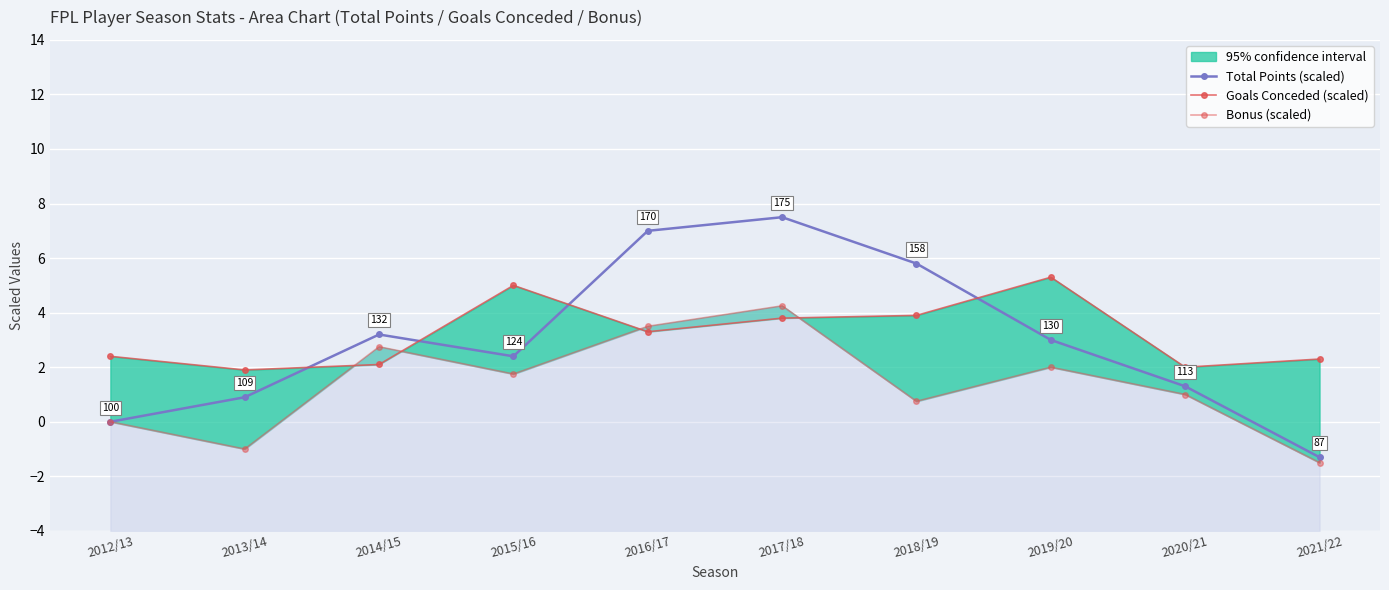

True or false: Bonus (scaled) and Goals Conceded (scaled) intersect in this chart.

True